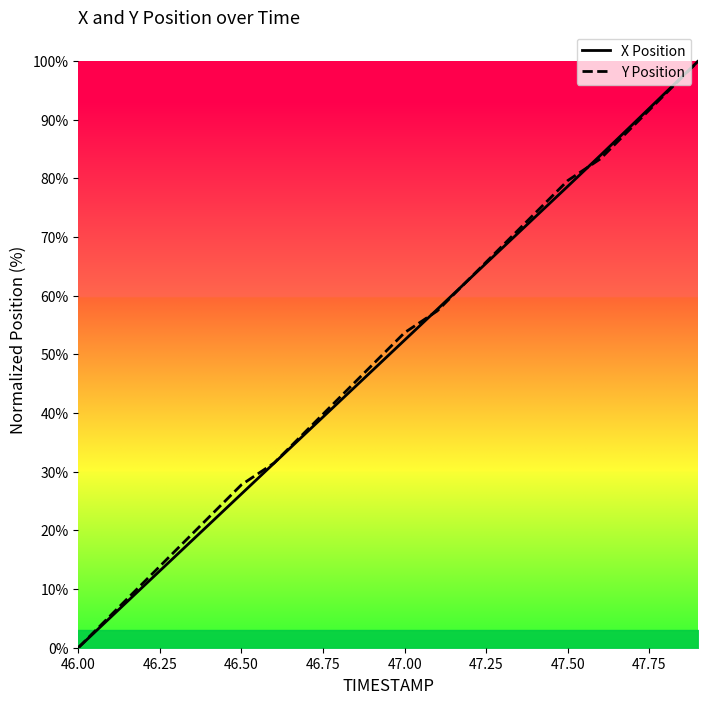

Rank the series by their maximum value, from lowest to highest.

X Position, Y Position